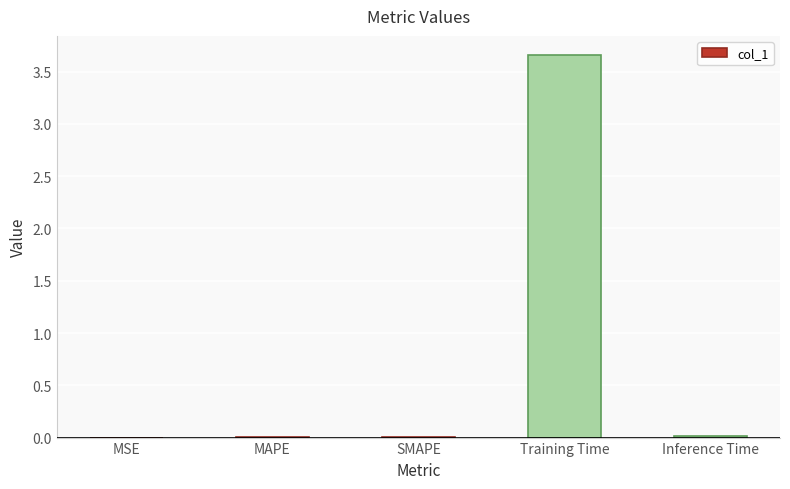

Is it true that the value at SMAPE is 0.0?

True